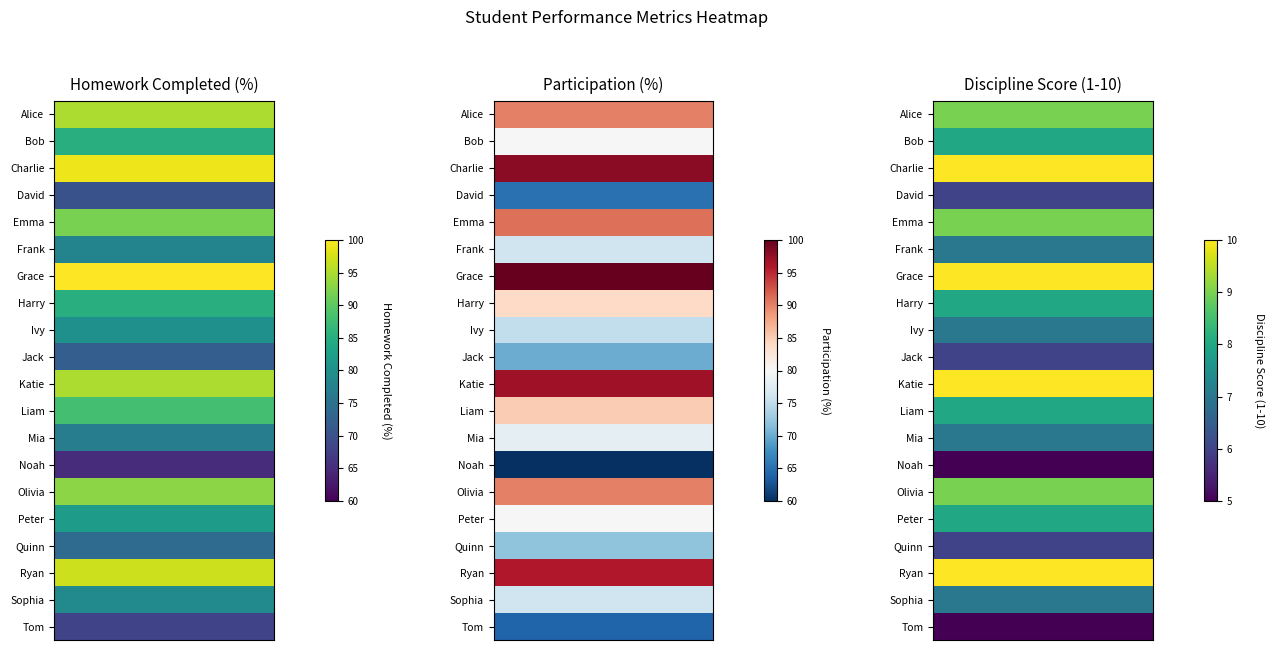

What is the difference between the highest and lowest values at 2?

5